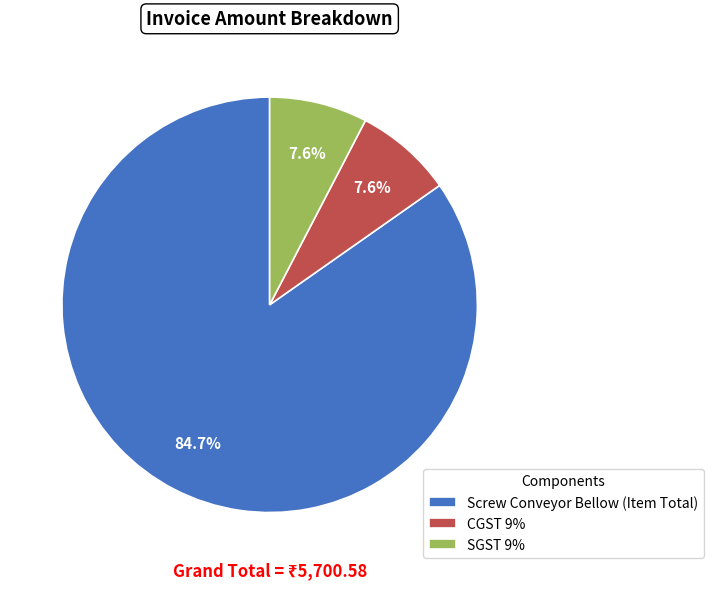

To the nearest percent, what is the combined percentage of Screw Conveyor Bellow (Item Total) and SGST 9%?

92%